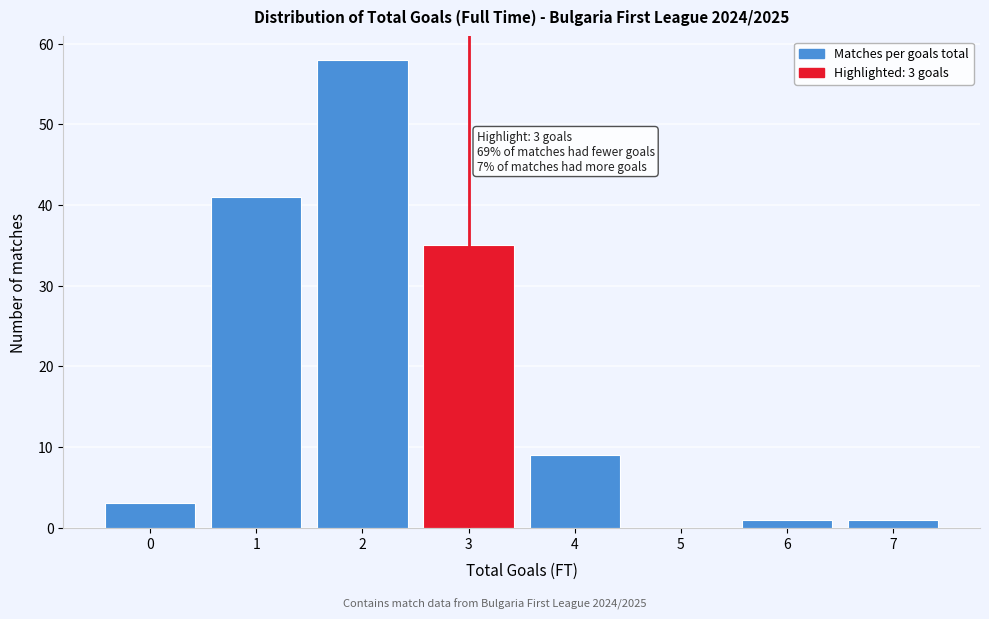

Reading left to right, what are all the values shown in this chart?

0=3	1=41	2=58	3=35	4=9	5=0	6=1	7=1